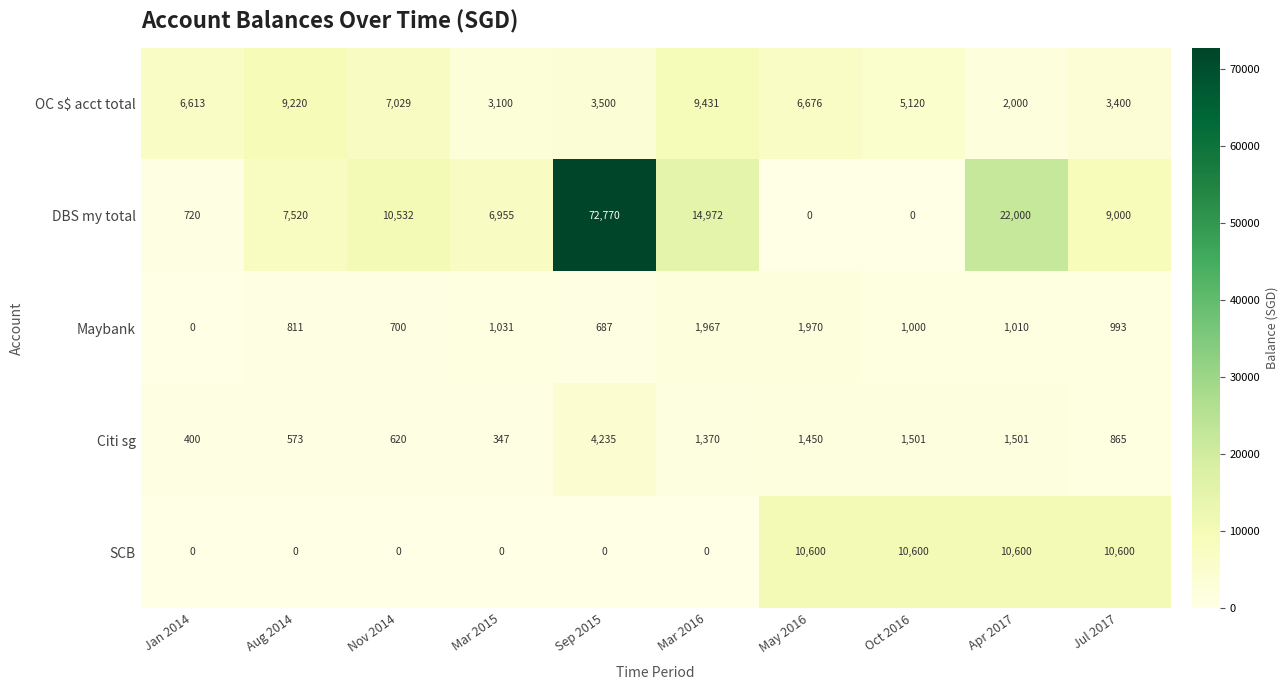

At Mar 2016, list the series in order from smallest to largest.

SCB, Citi sg, Maybank, OC s$ acct total, DBS my total